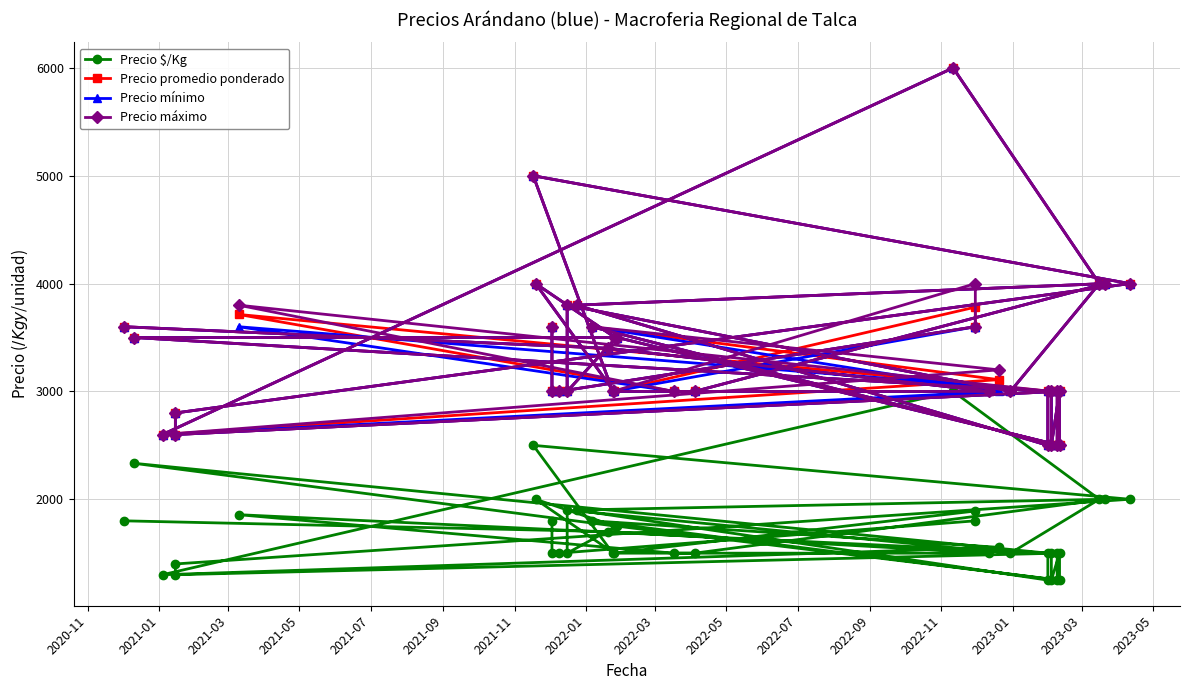

True or false: Precio $/Kg and Precio máximo intersect in this chart.

False